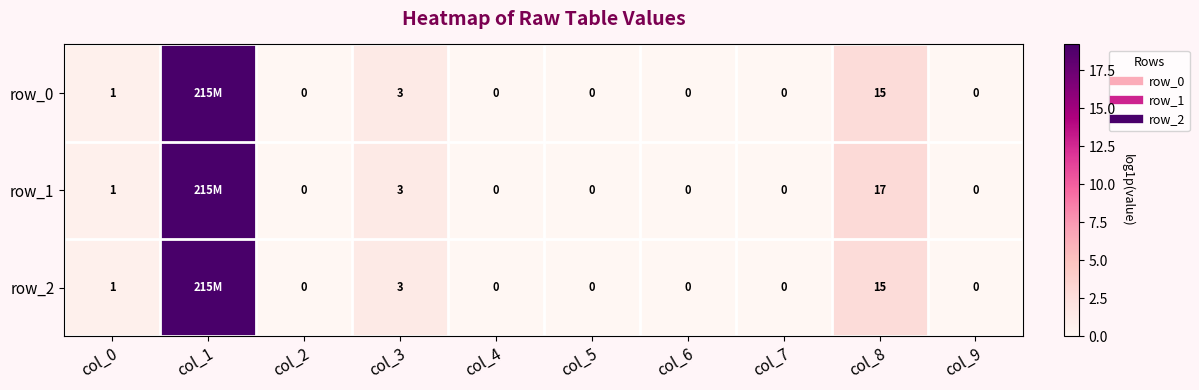

How many positive values does the row_2 series have?

4